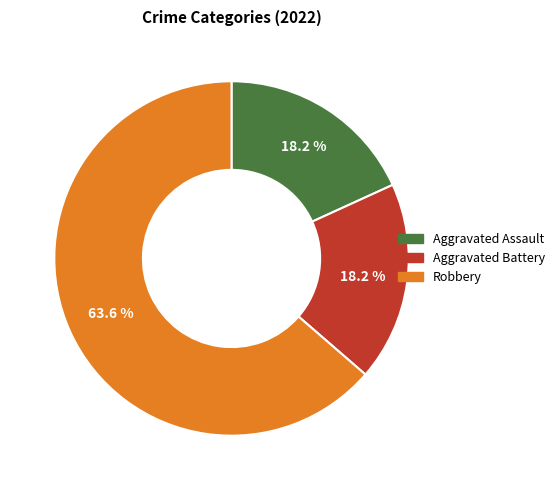

Is there any slice that represents more than half of the pie?

Yes